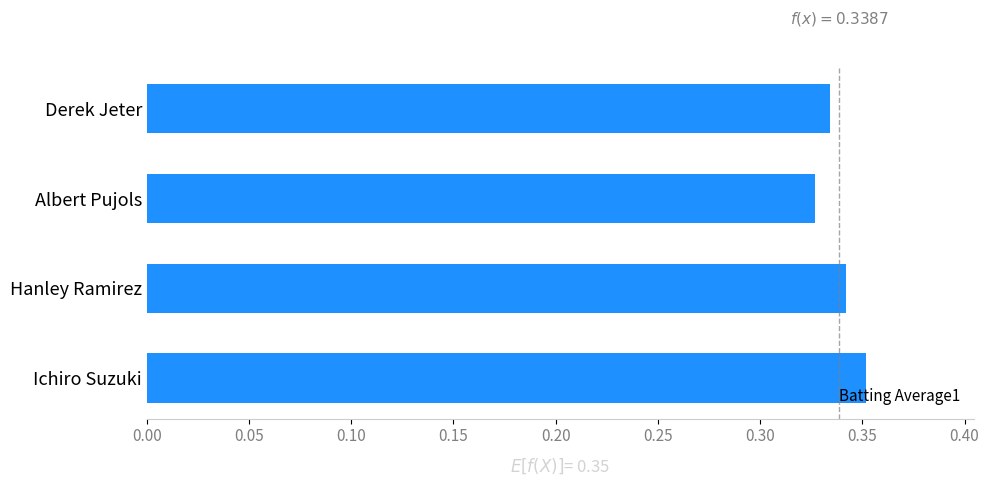

Which label corresponds to the largest value in the chart?

Ichiro Suzuki